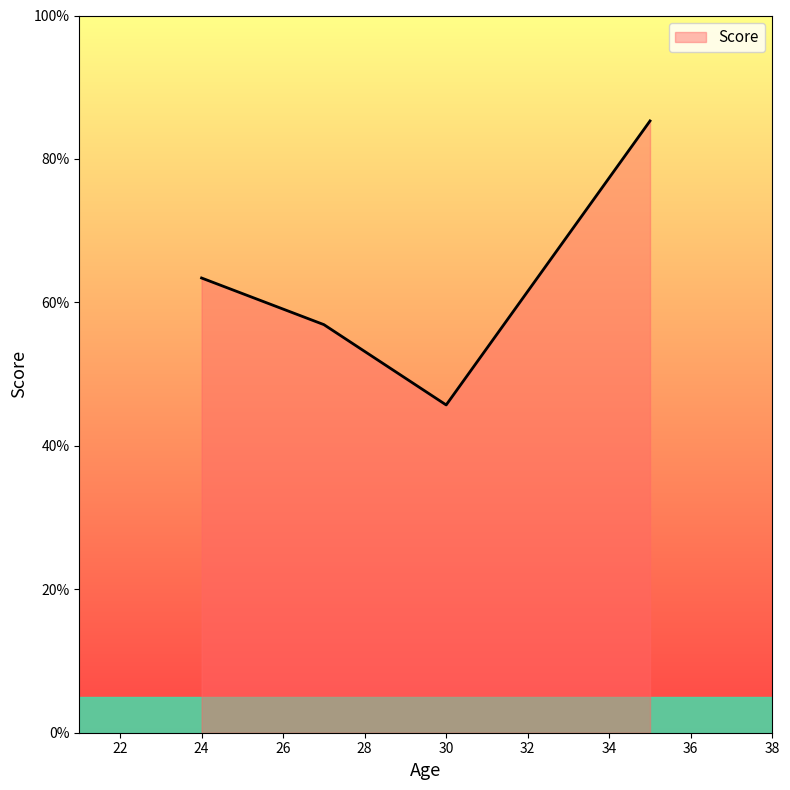

What is the difference between the second highest and second lowest values?

6.5